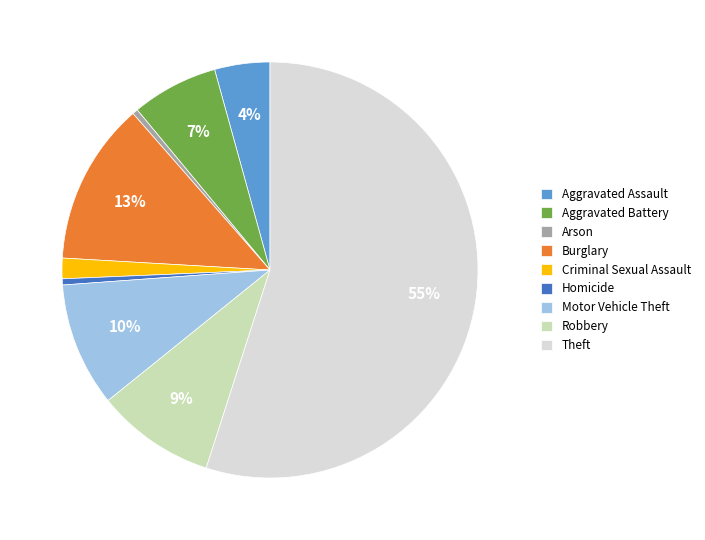

To the nearest percent, what is the combined percentage of Arson and Theft?

55%